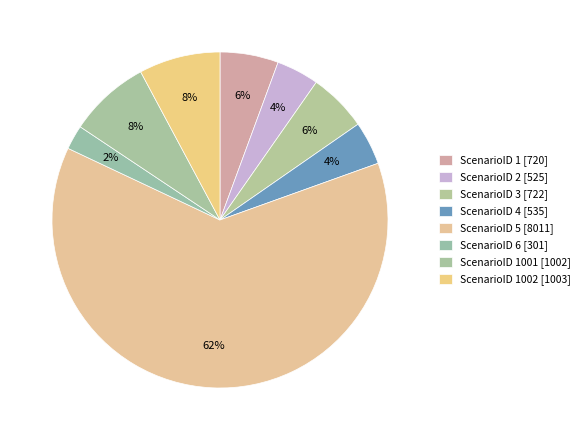

How many slices are in this pie chart?

8